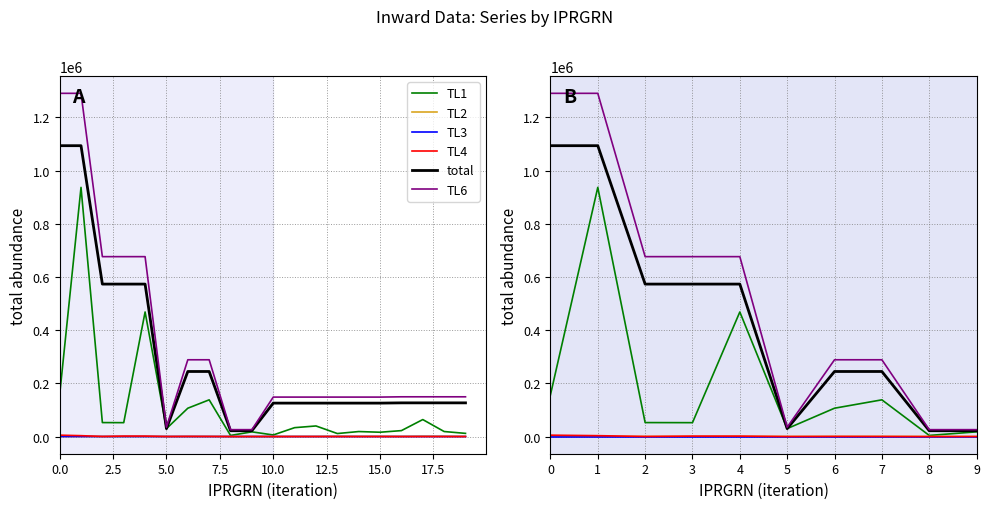

What are all the series names shown in the legend?

TL1, TL2, TL3, TL4, total, TL6